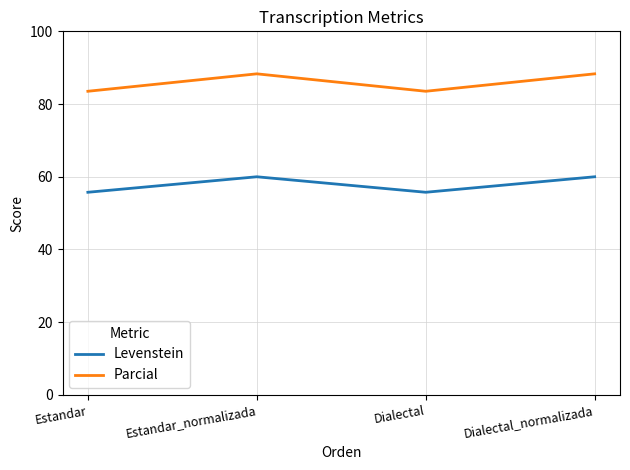

How many interior local peaks does the Parcial series have?

1